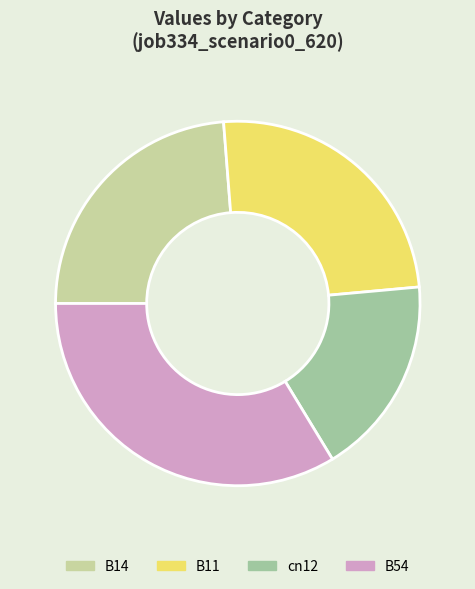

Is it true that B54 is 42% of the pie?

False